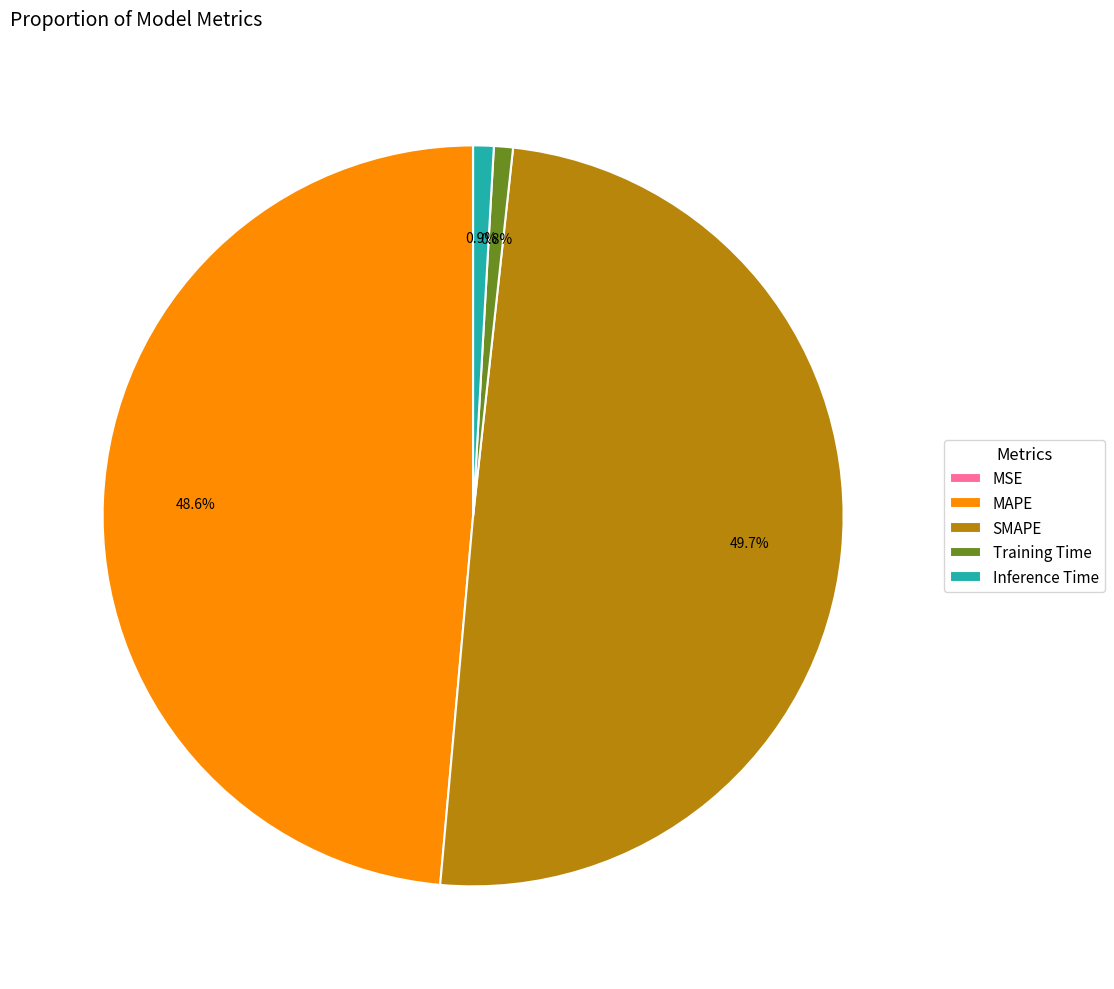

What portion of the pie excludes Inference Time?

99.1%